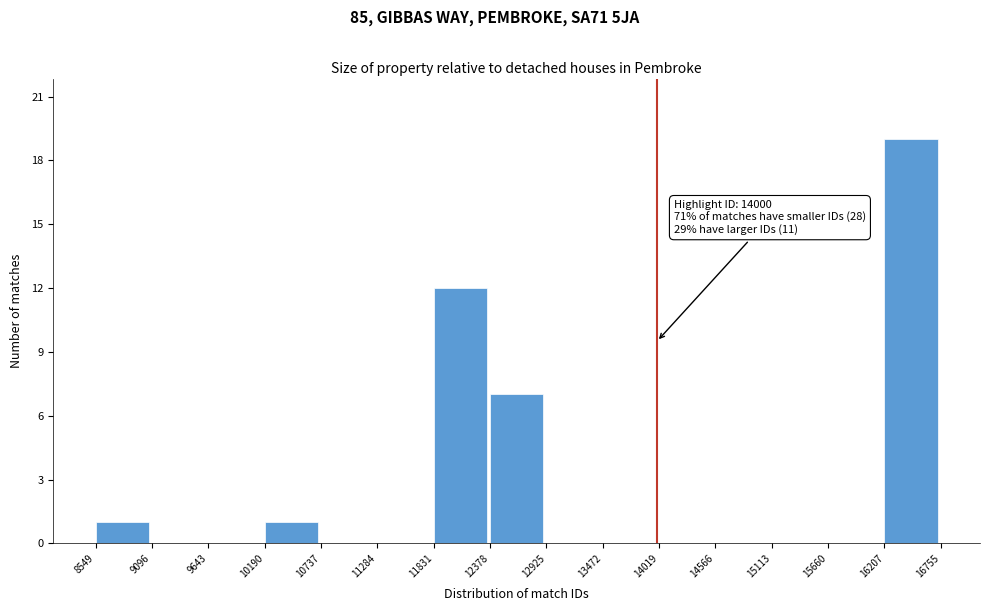

Which range on the x-axis has the tallest bar?

16207 to 16755